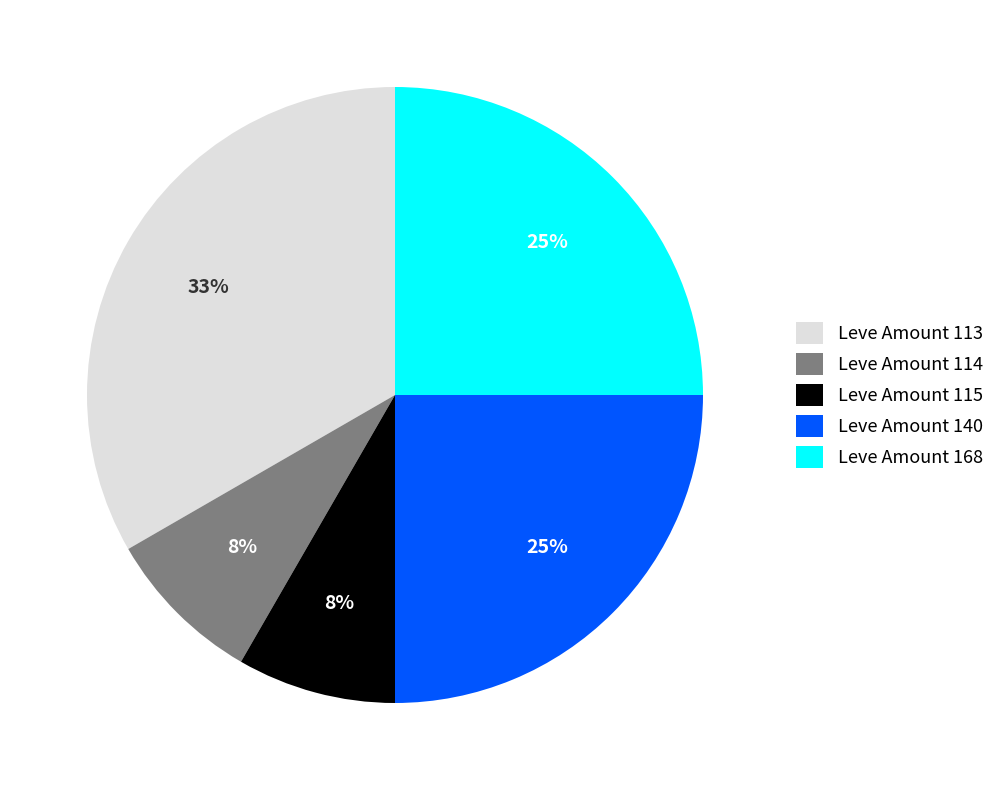

Which category has the biggest portion of the pie?

Leve Amount 113